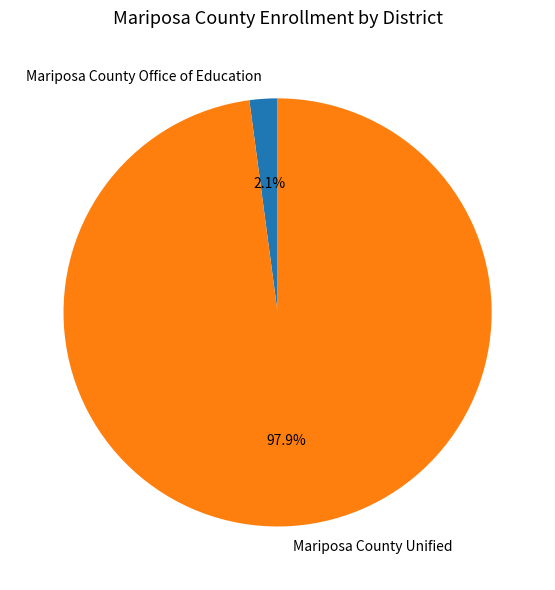

Is it true that Mariposa County Office of Education is 2% of the pie?

True